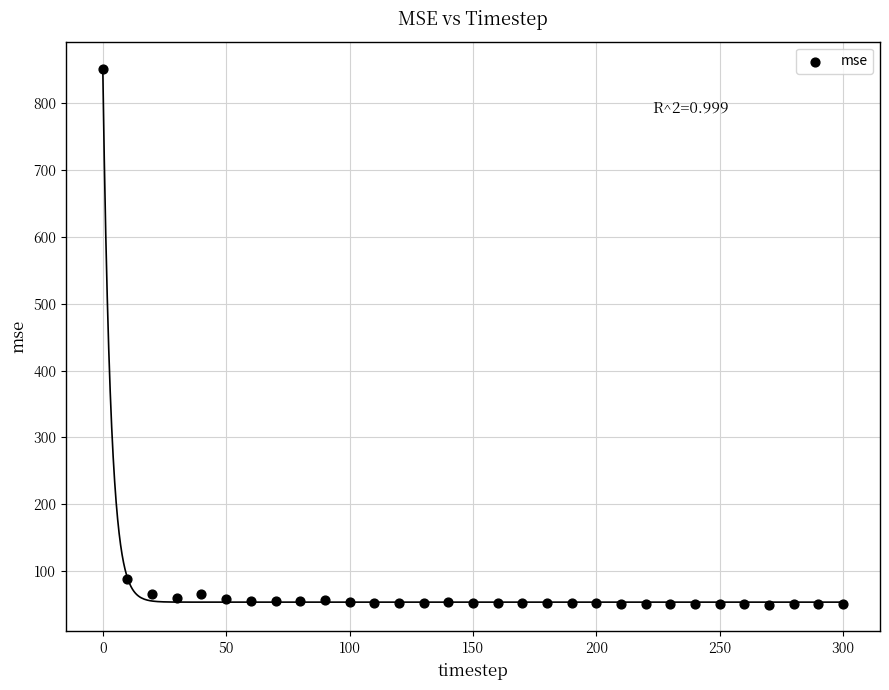

What Y value in the scatter plot is closest to 450?

88.5